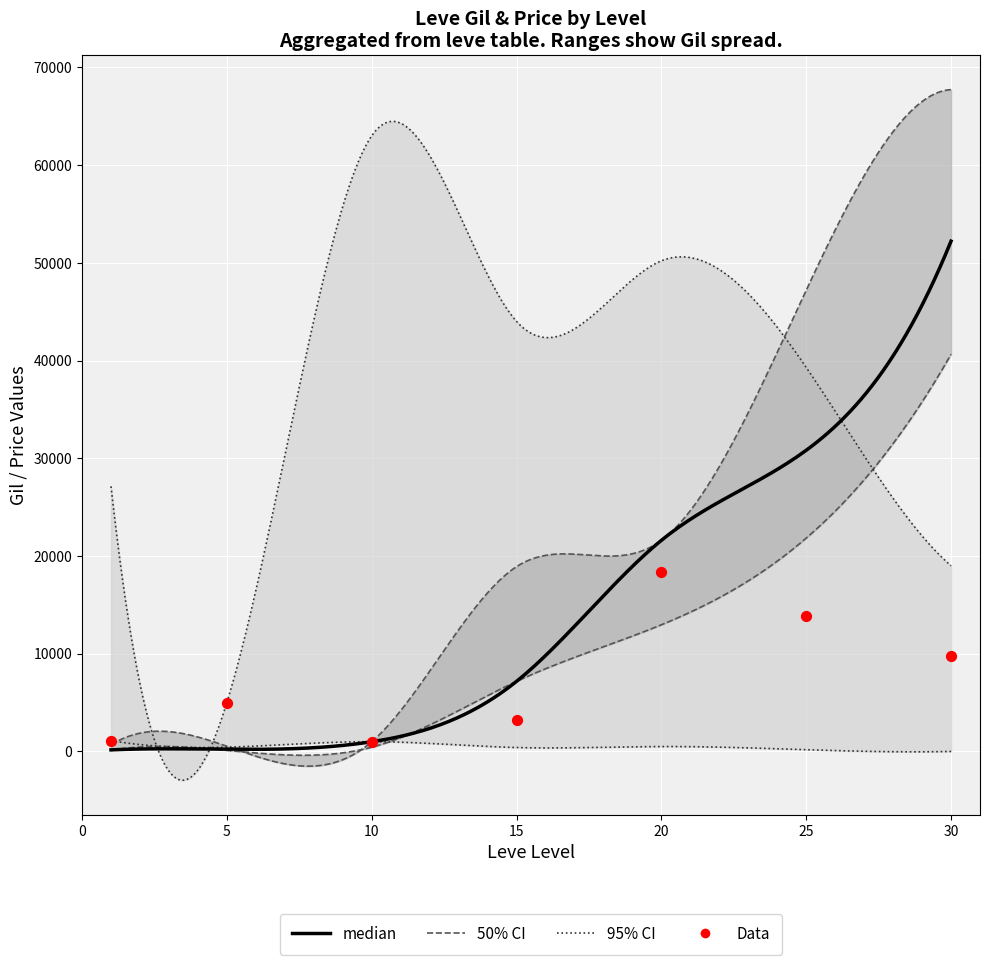

At how many categories does at least one series exceed 28419?

5